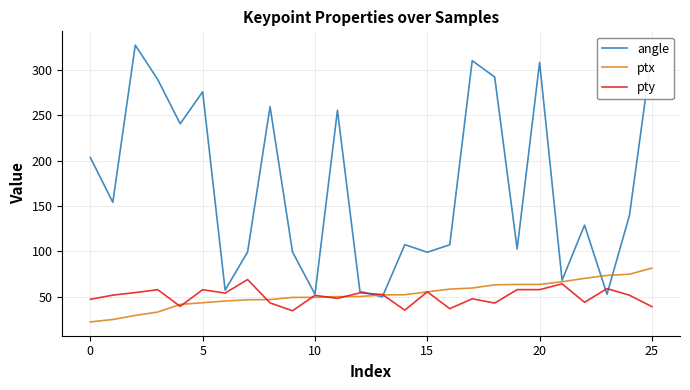

What are all the series names shown in the legend?

angle, ptx, pty